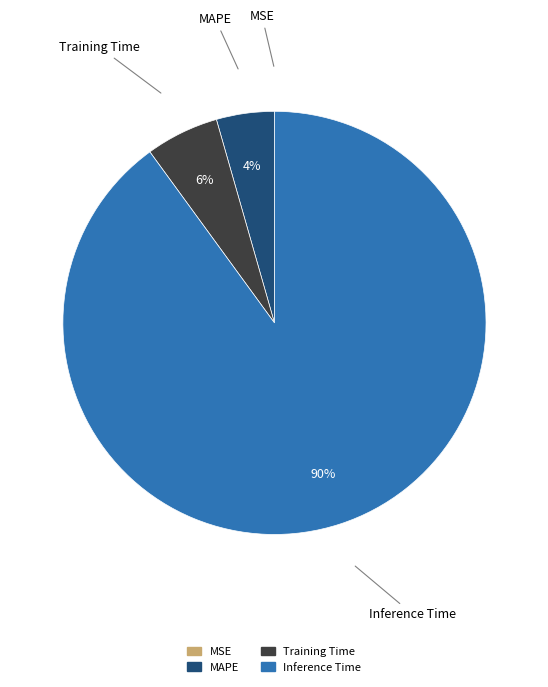

The Training Time slice represents 1% of the pie. True or false?

False